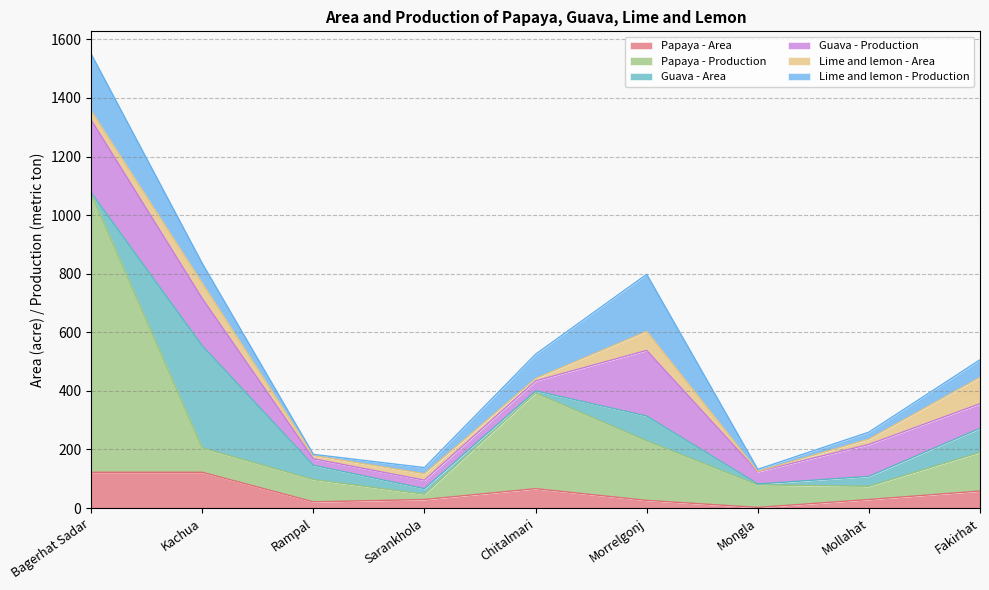

What is the maximum value for Guava - Area?

349